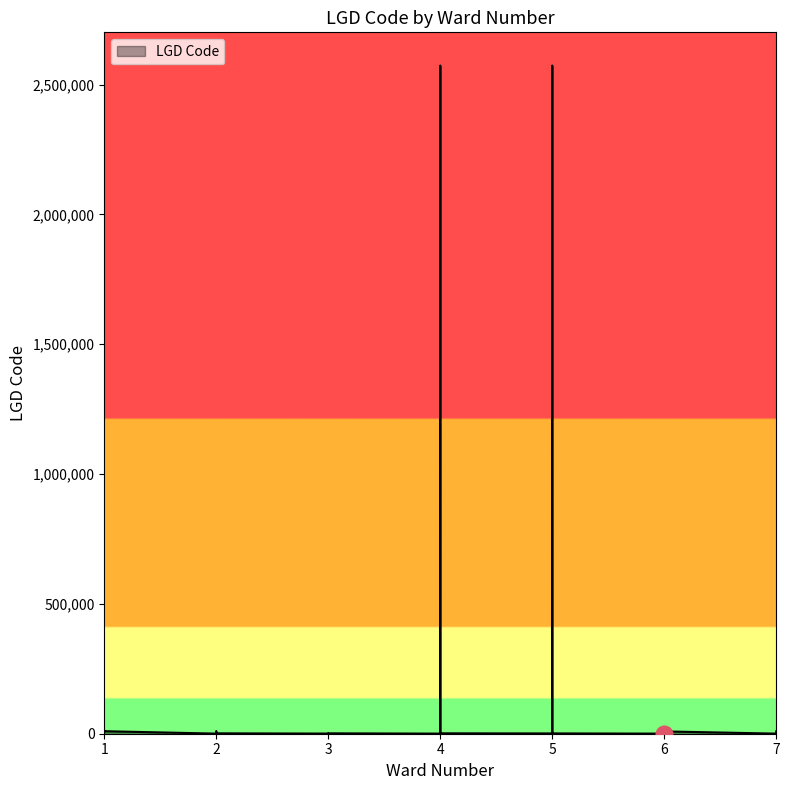

Reading right to left, extract all data points from this chart.

8874	8873	1194	9688	1513	1512	1511	397	2572937	2572936	8878	8877	395	8880	1125	569	394	393	386	385